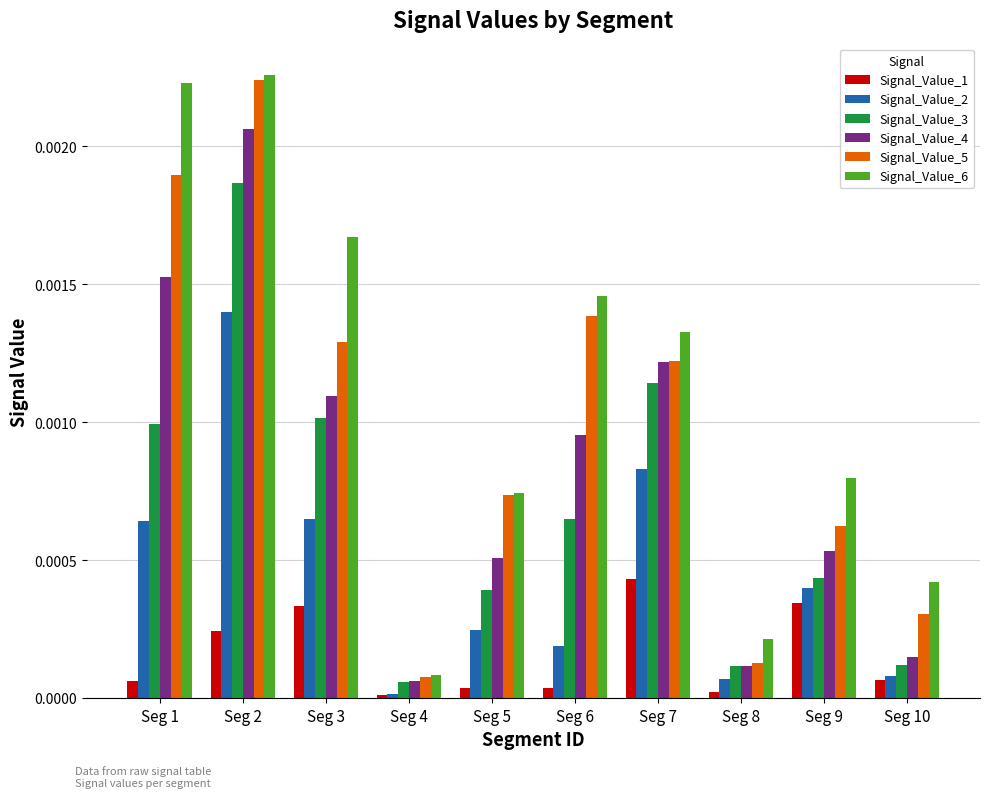

How many distinct data groups are displayed?

6